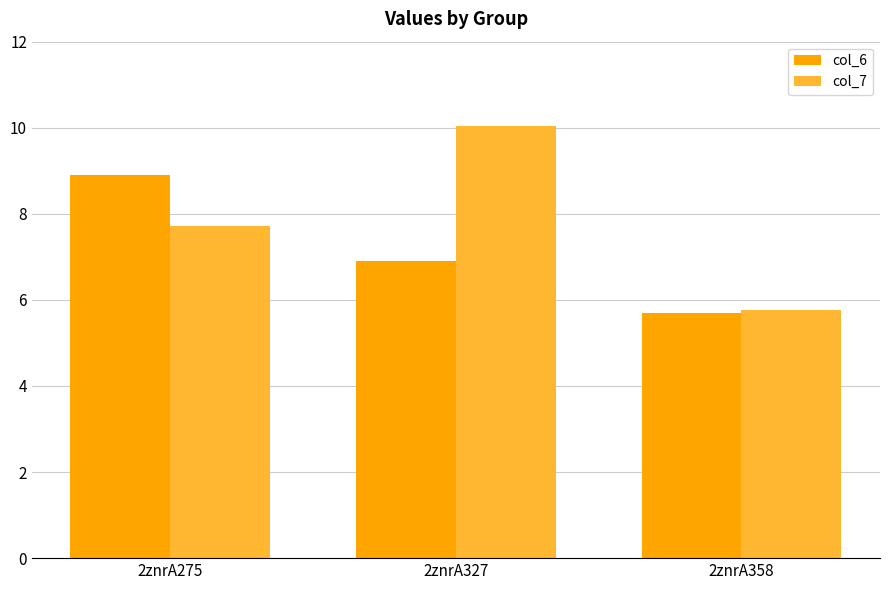

Rank the series by their average value, from highest to lowest.

col_7, col_6